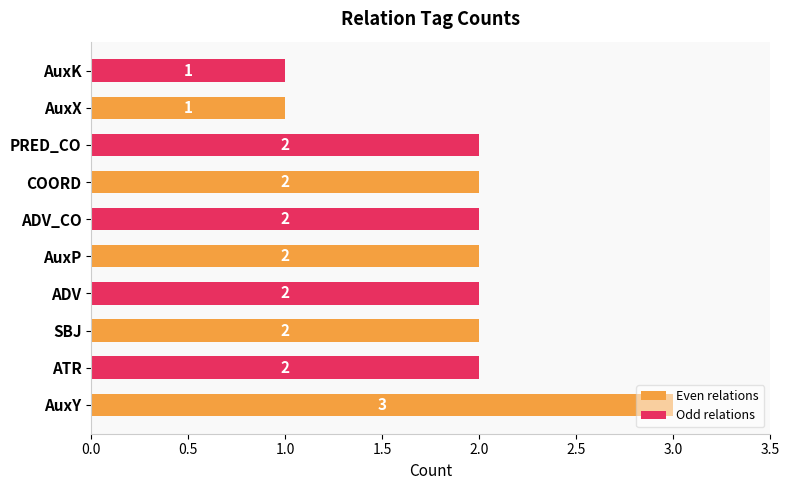

What is the sum of the Odd relations values at AuxP and AuxX?

3